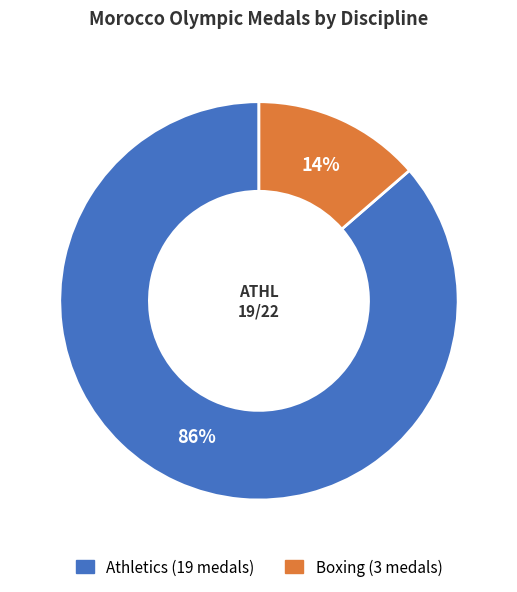

How many segments does this pie chart have?

2